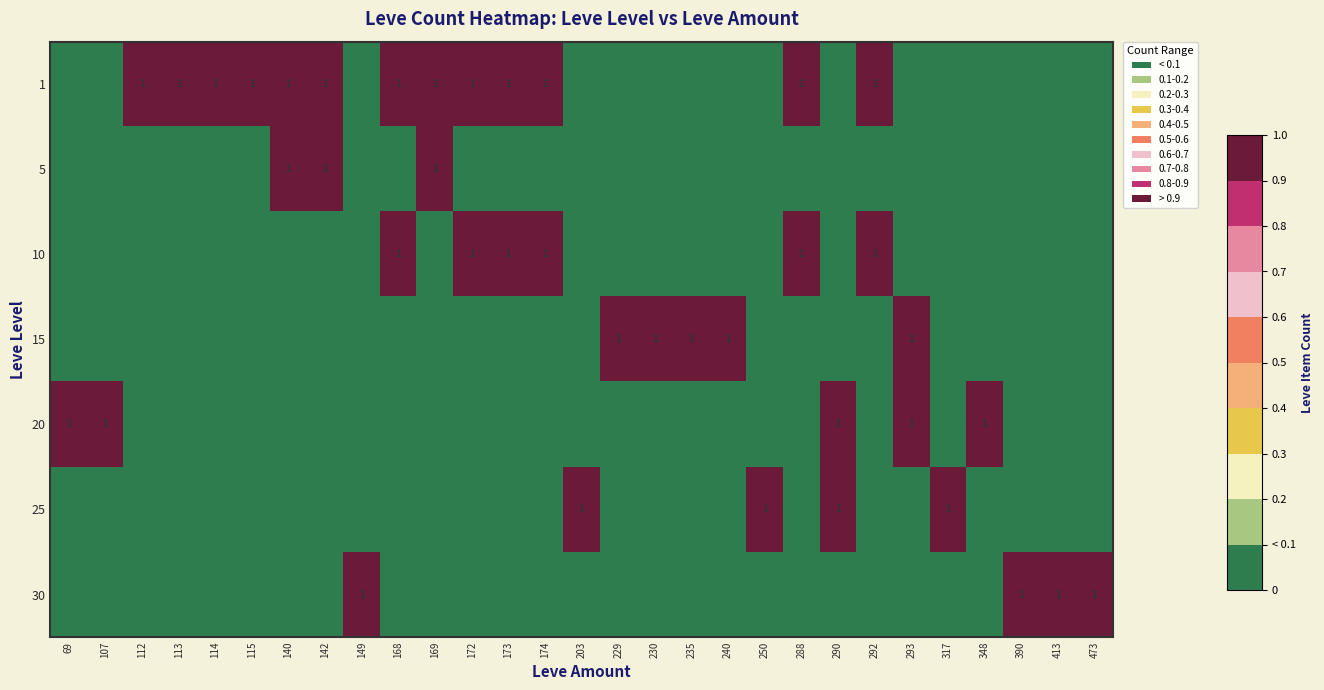

Is the value of 1 at 173 greater than the value of 25 at 235?

Yes